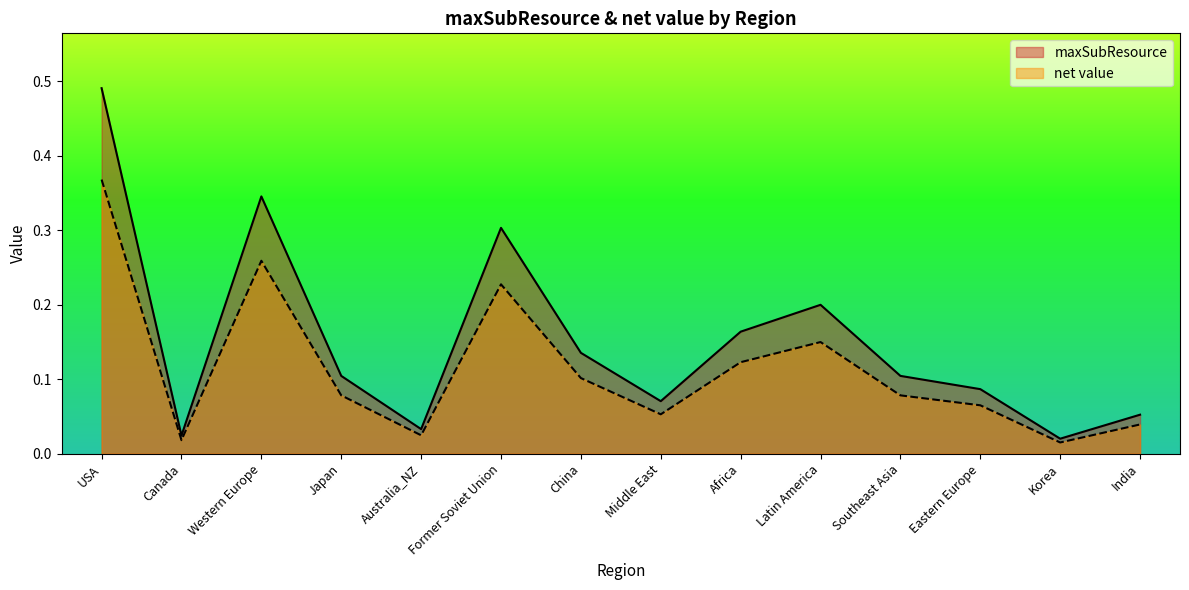

What is the label of the 2nd point from the right?

Korea